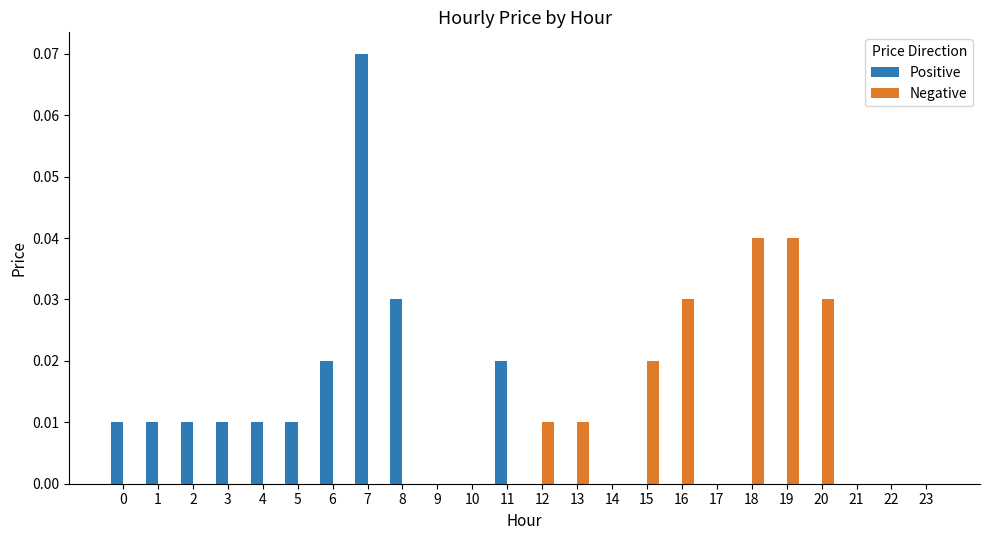

Count the Positive values in the range 0 to 1.

24